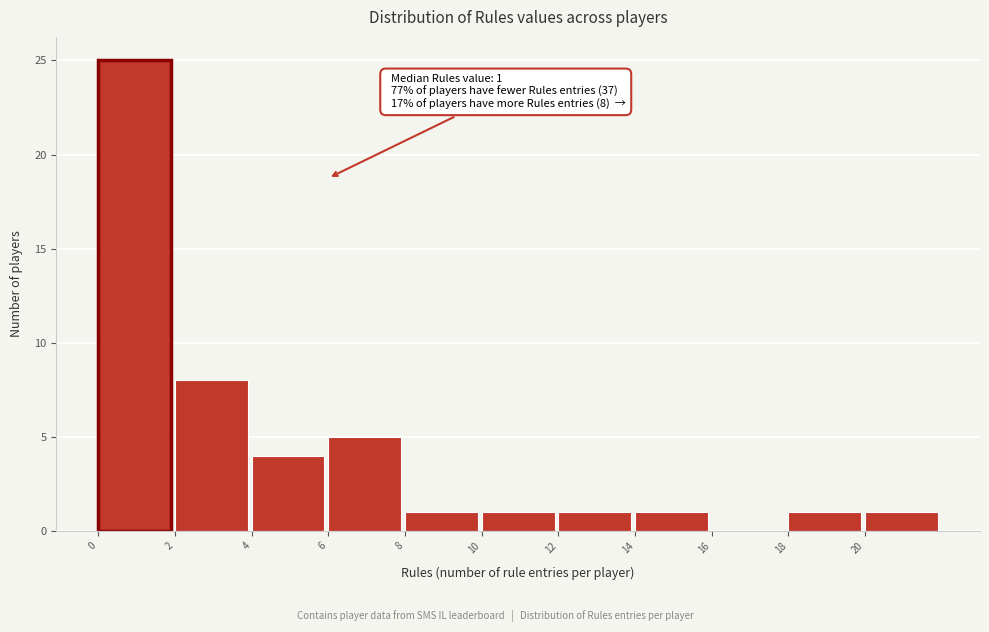

Over which range of the x-axis is the bar tallest?

0 to 2